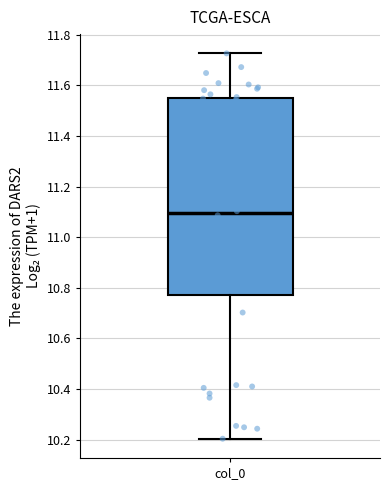

Where is the upper edge of the box for col_0 on the y-axis? The values are not printed on the chart, so give them approximately, as read against the axis.

11.54